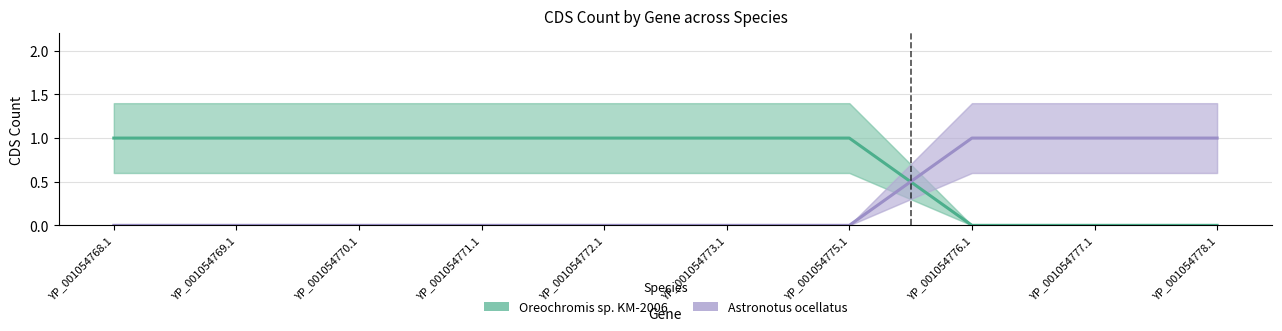

How many lines are shown in the chart?

2